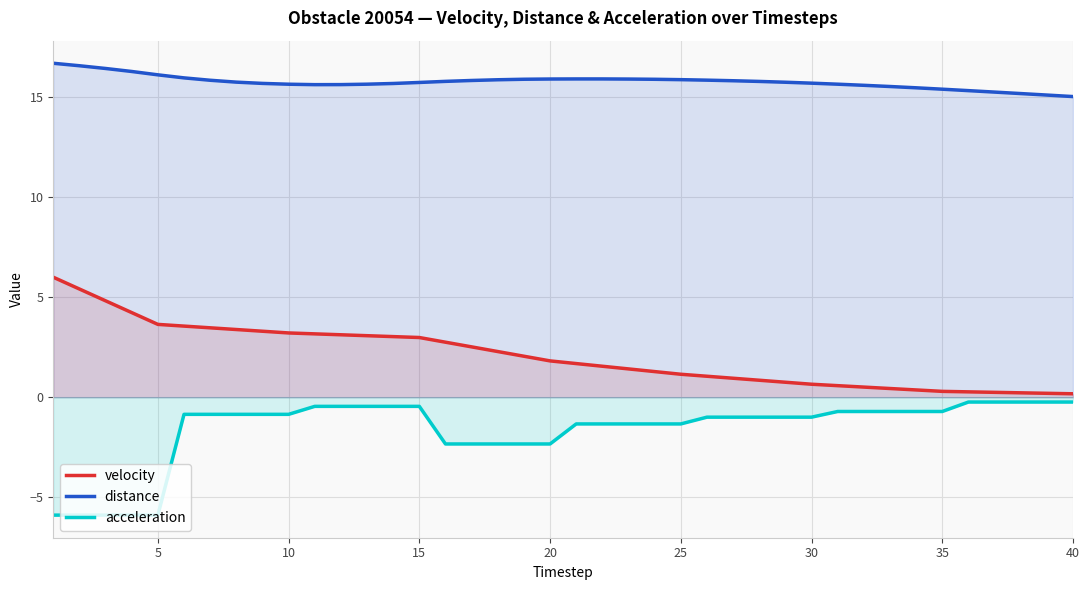

Reading left to right, transcribe all the data shown in this chart.

velocity: 6.0	5.4	4.8	4.2	3.6	3.5	3.5	3.4	3.3	3.2	3.2	3.1	3.1	3.0	3.0	2.7	2.5	2.3	2.0	1.8	1.7	1.5	1.4	1.3	1.1	1.0	0.9	0.8	0.7	0.6	0.6	0.5	0.4	0.4	0.3	0.3	0.2	0.2	0.2	0.2
distance: 16.7	16.5	16.4	16.3	16.1	15.9	15.8	15.7	15.7	15.6	15.6	15.6	15.6	15.7	15.7	15.8	15.8	15.8	15.9	15.9	15.9	15.9	15.9	15.9	15.8	15.8	15.8	15.8	15.7	15.7	15.6	15.6	15.5	15.4	15.4	15.3	15.2	15.2	15.1	15.0
acceleration: -5.9	-5.9	-5.9	-5.9	-5.9	-0.9	-0.9	-0.9	-0.9	-0.9	-0.5	-0.5	-0.5	-0.5	-0.5	-2.3	-2.3	-2.3	-2.3	-2.3	-1.3	-1.3	-1.3	-1.3	-1.3	-1.0	-1.0	-1.0	-1.0	-1.0	-0.7	-0.7	-0.7	-0.7	-0.7	-0.2	-0.2	-0.2	-0.2	-0.2